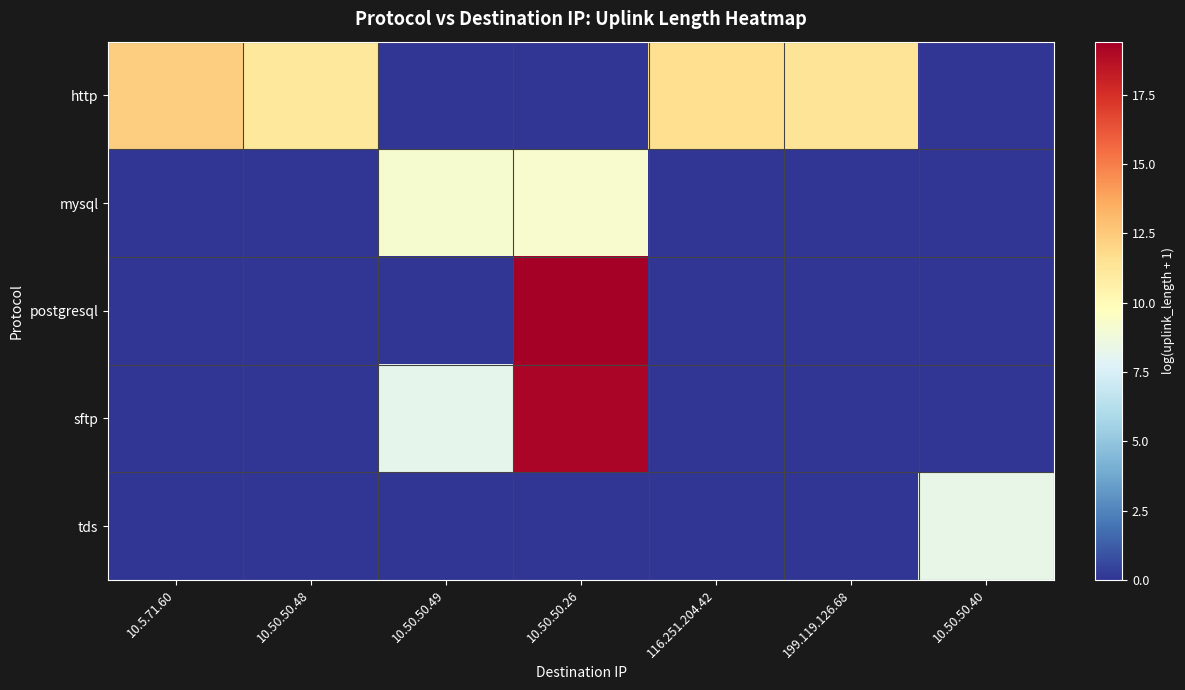

Which category has the highest value across all series?

10.50.50.26